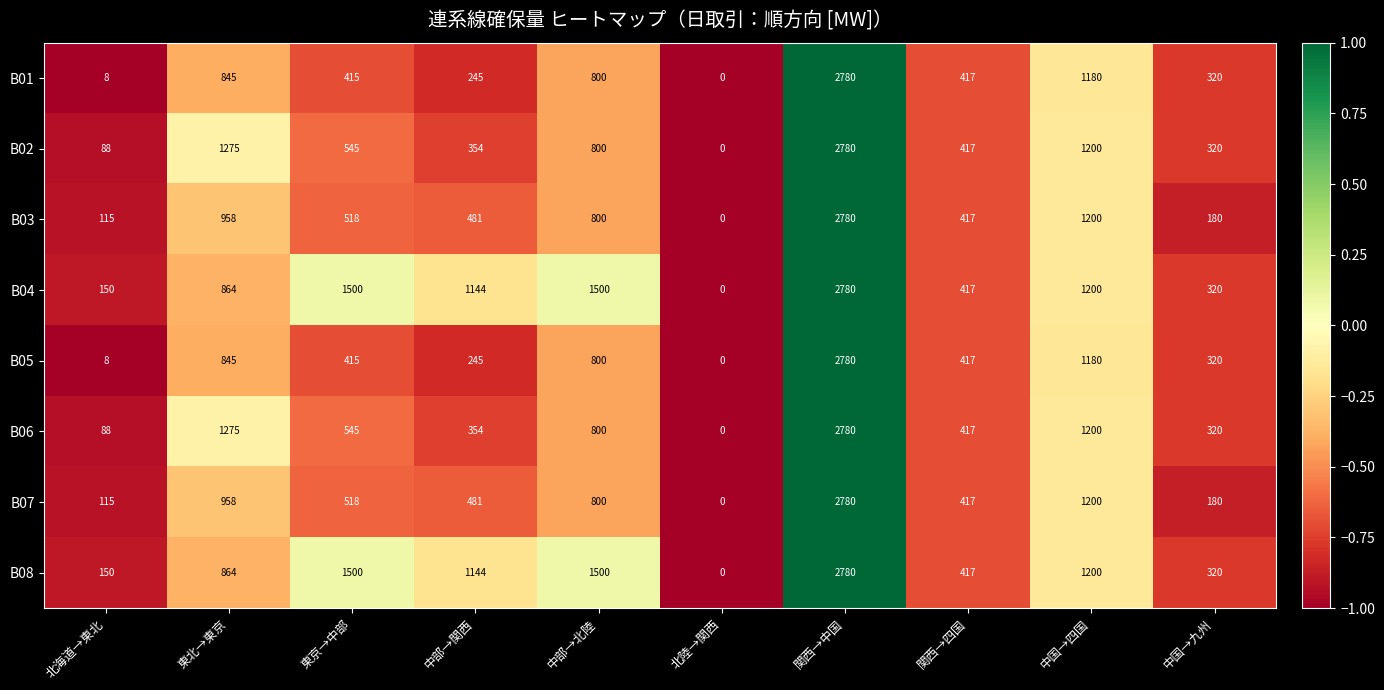

True or false: B02 has a value of 1797 at 関西→中国.

False